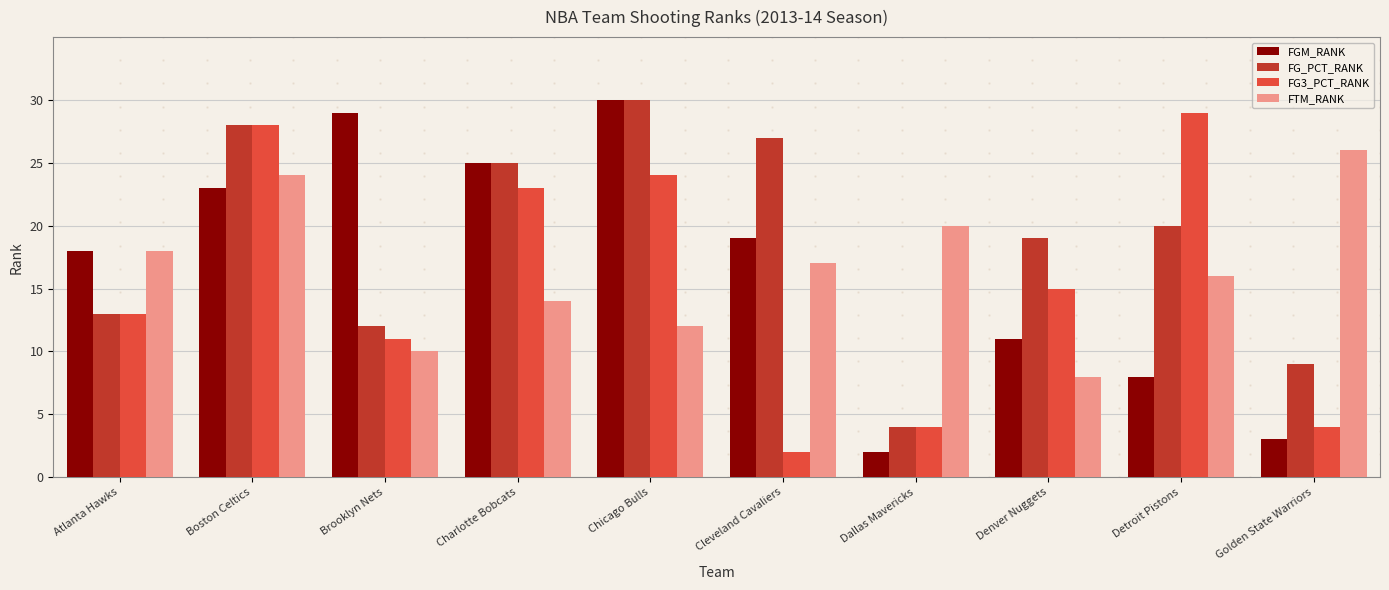

The value of FG_PCT_RANK at Detroit Pistons is 12. True or false?

False